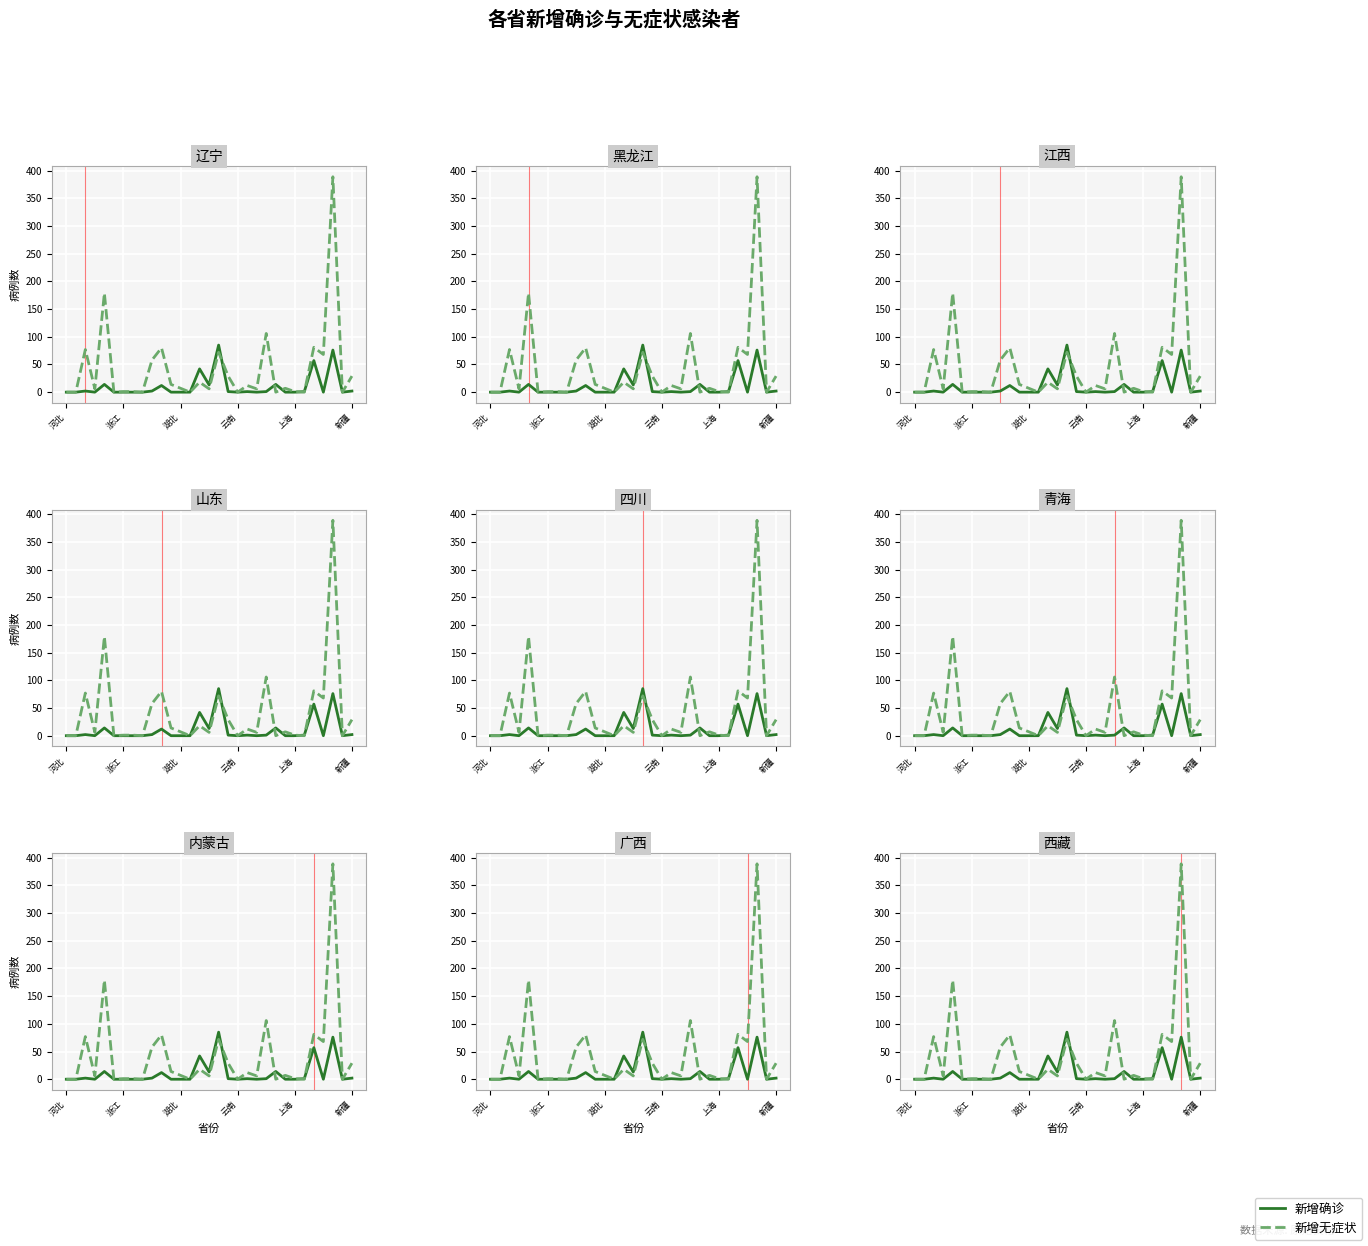

Between 26 and 14, which is larger?

26